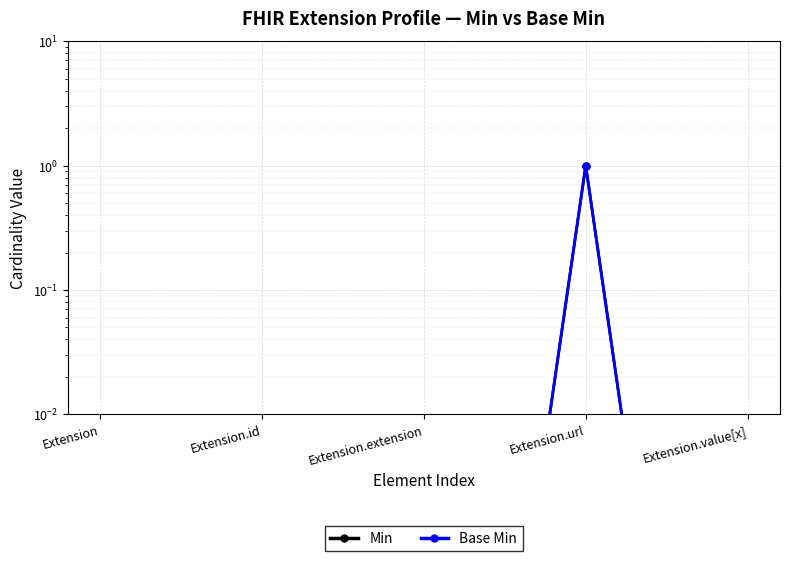

Which series changed the most between Extension.extension and Extension.value[x]?

Min